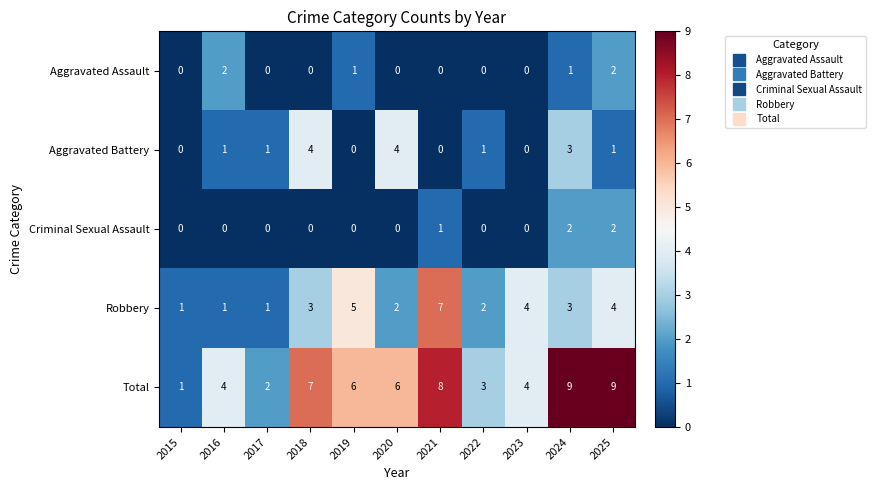

Which series has the widest spread of values?

Total